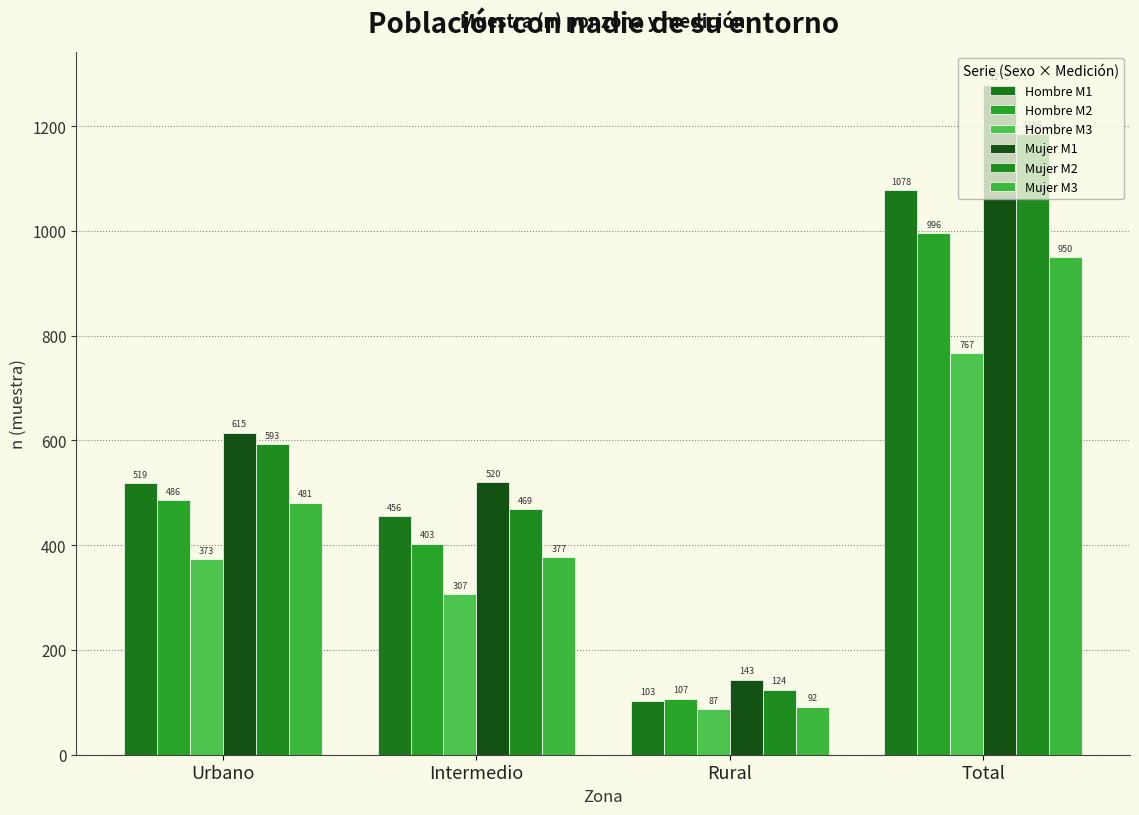

What is the value of the Hombre M2 bar at the 3rd from the left?

107